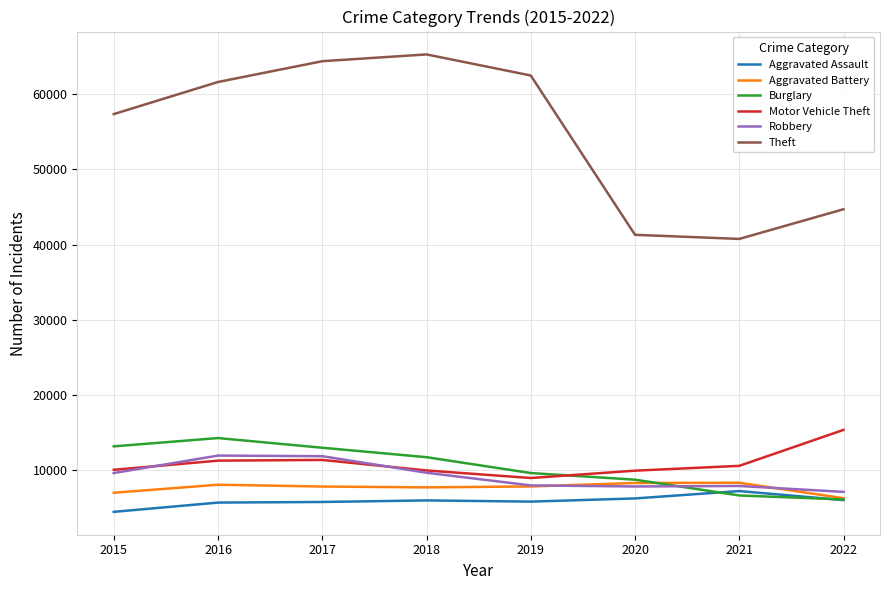

True or false: Motor Vehicle Theft and Aggravated Battery intersect in this chart.

False